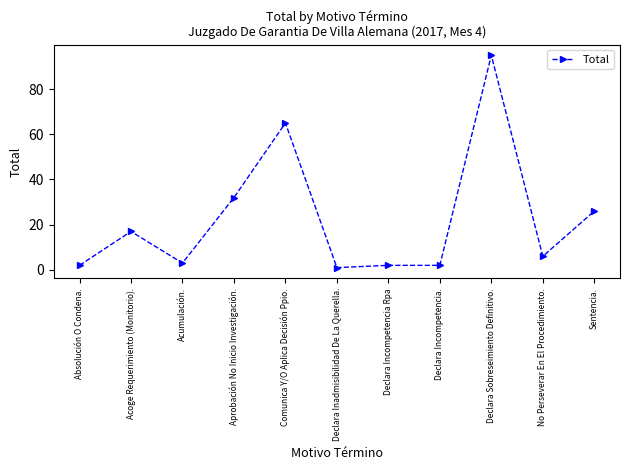

What is the value of the 10th point from the left?

6